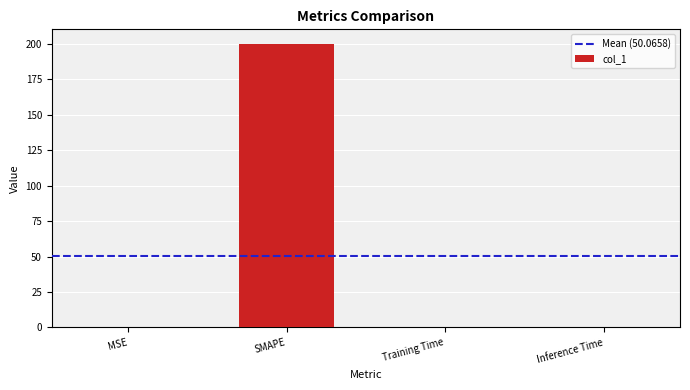

What is the maximum value shown in the chart?

200.0